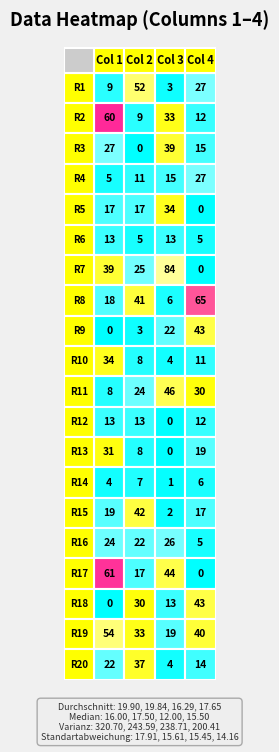

Which has a higher value, 13 or 4?

4